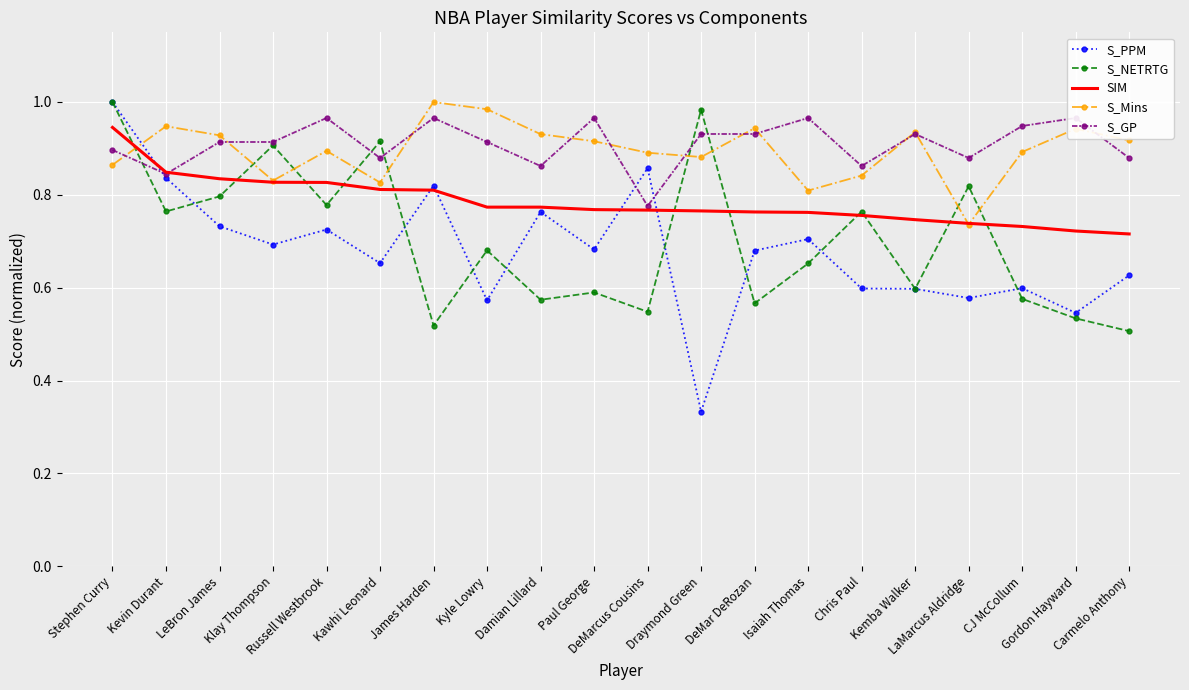

What is the difference between the highest and lowest values at Draymond Green?

0.7